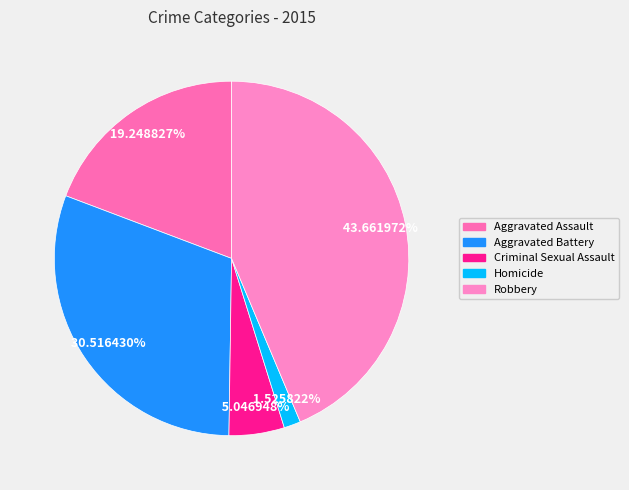

Is Homicide the majority of the pie?

No